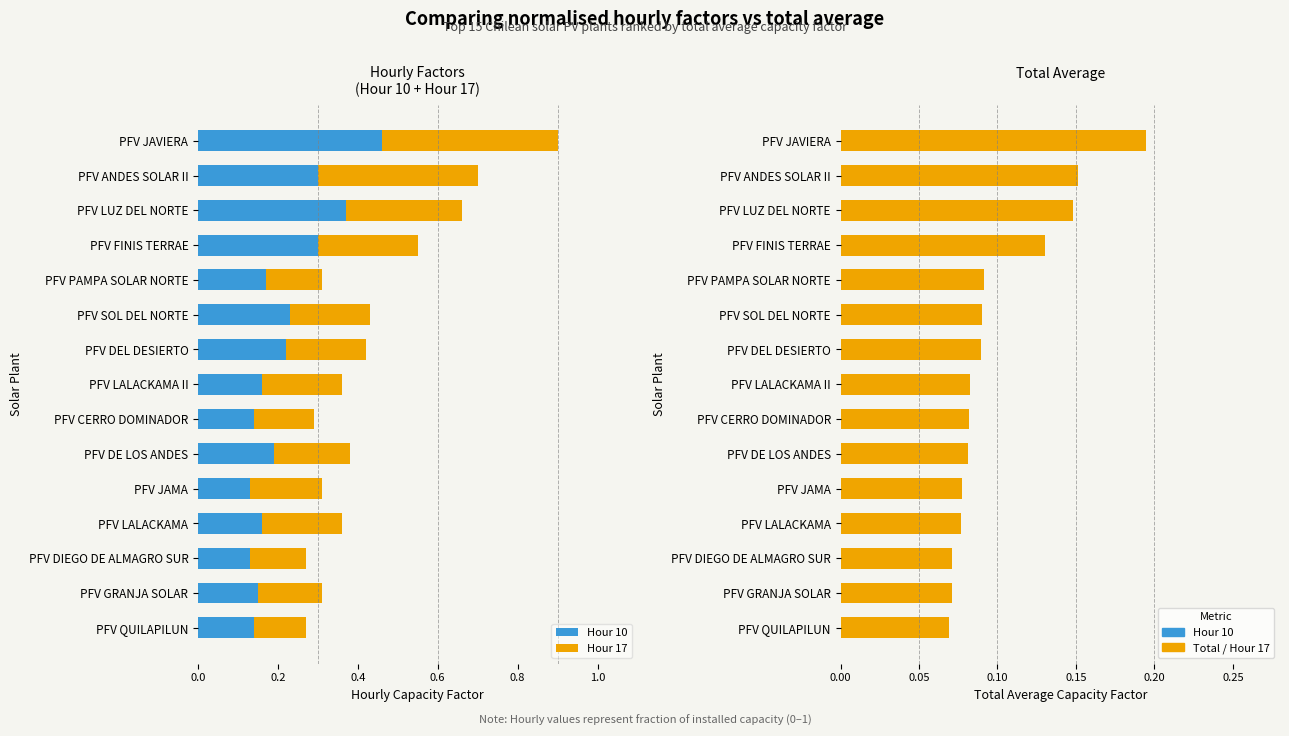

Reading right to left, list all the values displayed in this chart.

Hour 10: 0.1	0.1	0.1	0.2	0.1	0.2	0.1	0.2	0.2	0.2	0.2	0.3	0.4	0.3	0.5
Hour 17: 0.1	0.2	0.1	0.2	0.2	0.2	0.1	0.2	0.2	0.2	0.1	0.2	0.3	0.4	0.4
Total Avg: 0.1	0.1	0.1	0.1	0.1	0.1	0.1	0.1	0.1	0.1	0.1	0.1	0.1	0.2	0.2